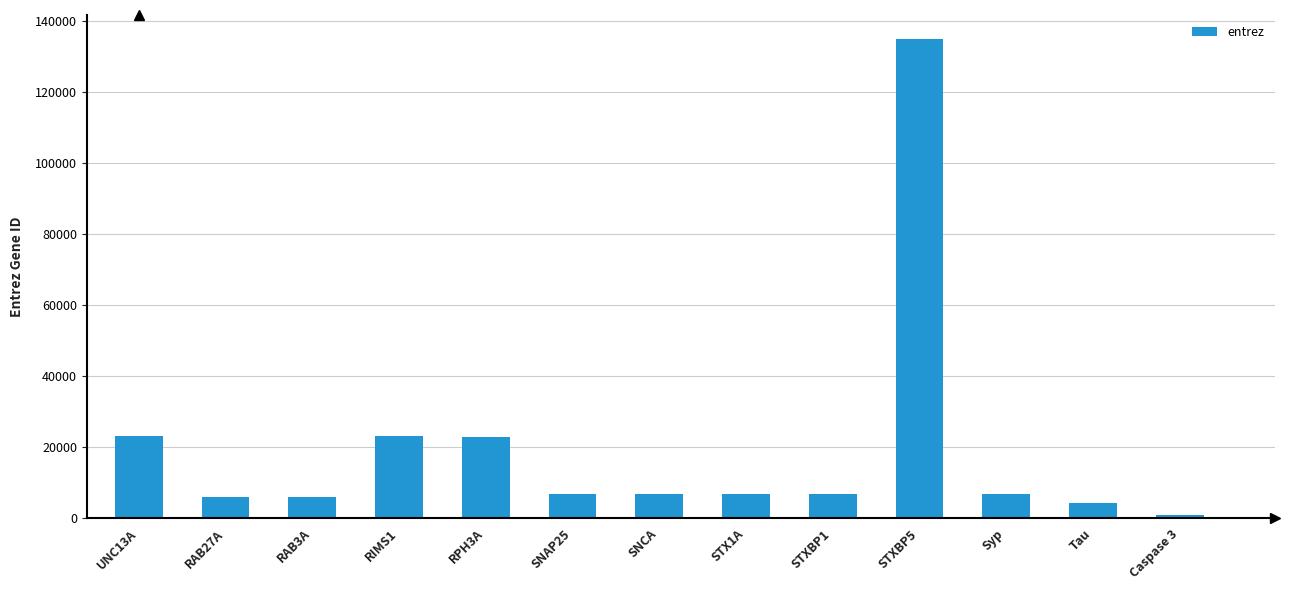

What position from the right is Caspase 3?

1